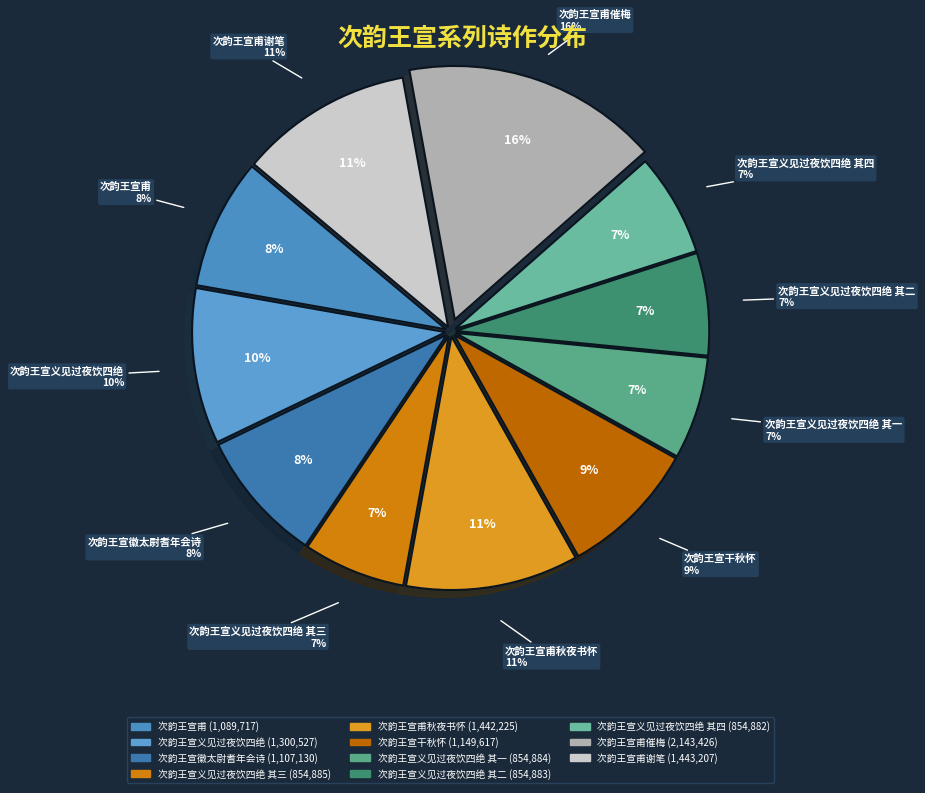

Is there a majority slice in this chart?

No